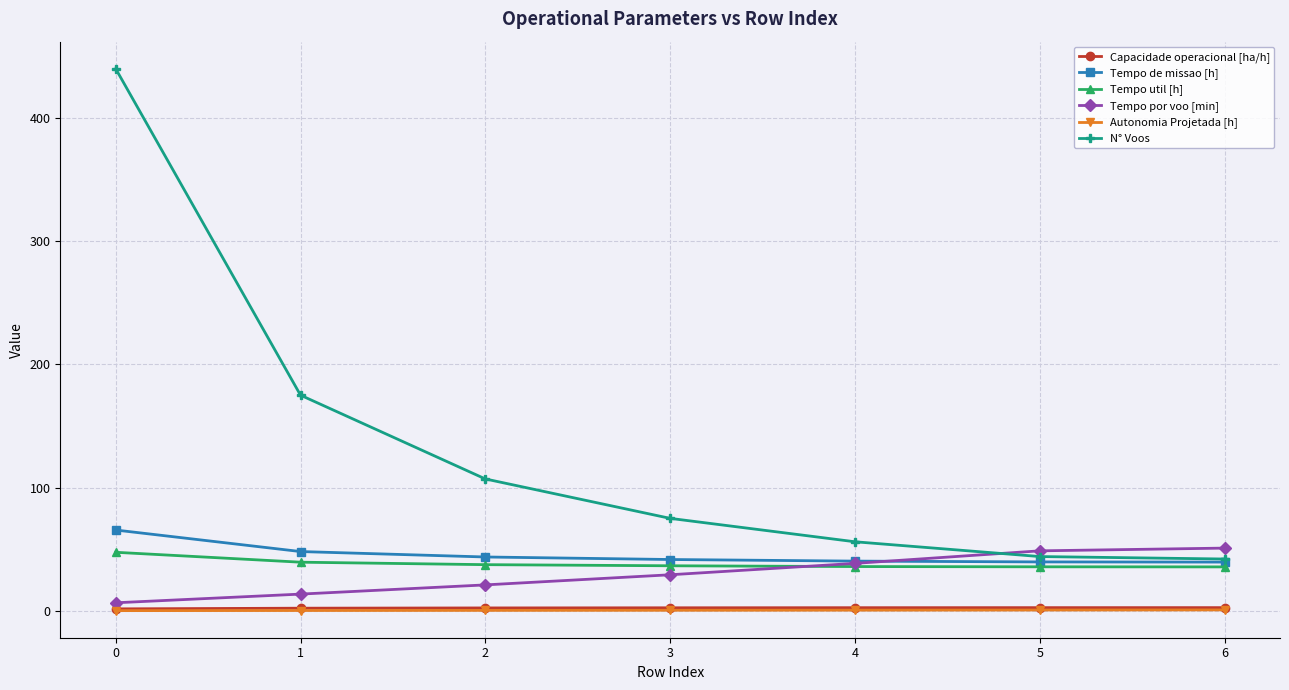

What are all the series names shown in the legend?

Capacidade operacional [ha/h], Tempo de missao [h], Tempo util [h], Tempo por voo [min], Autonomia Projetada [h], N° Voos